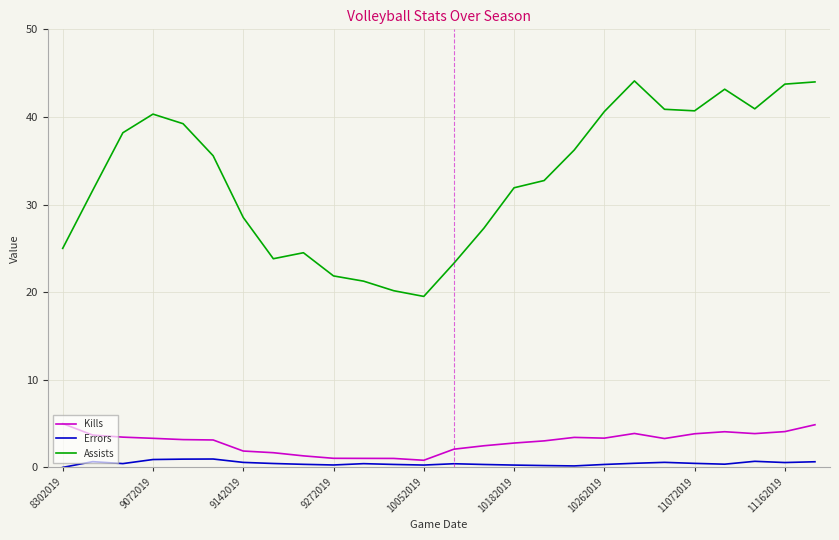

True or false: Errors and Assists cross at least once.

False